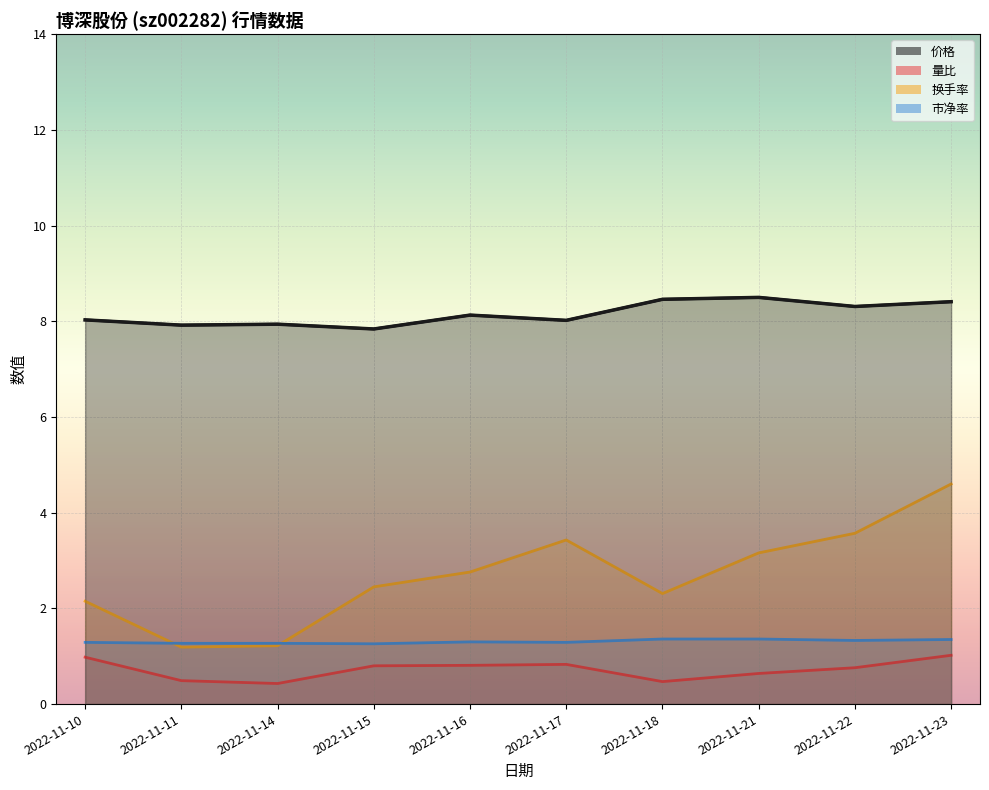

True or false: 量比 has more than 2 interior local peaks.

False